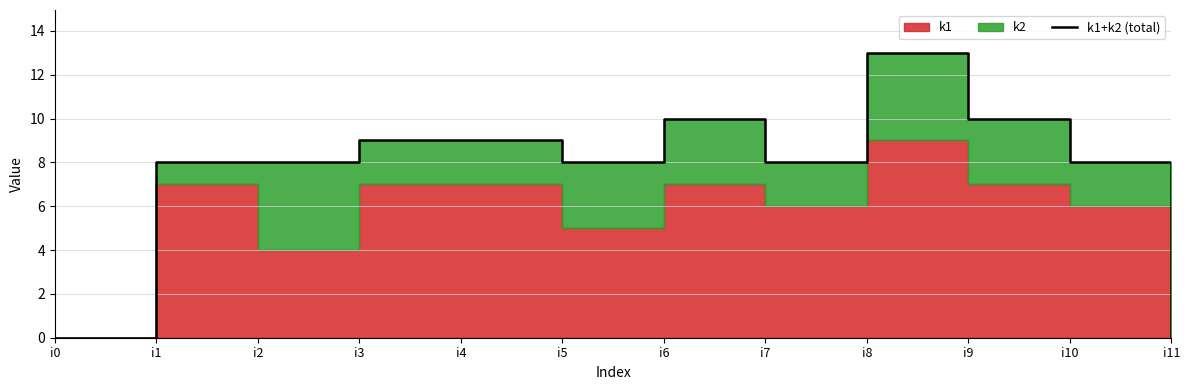

What is the change in value from i8 to i11?

-13